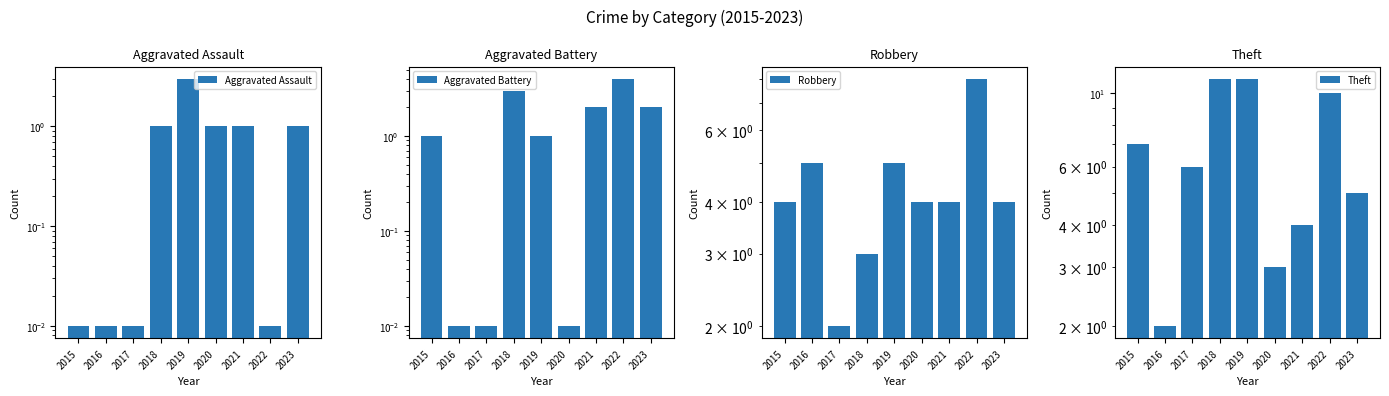

At how many categories does at least one series exceed 8?

3